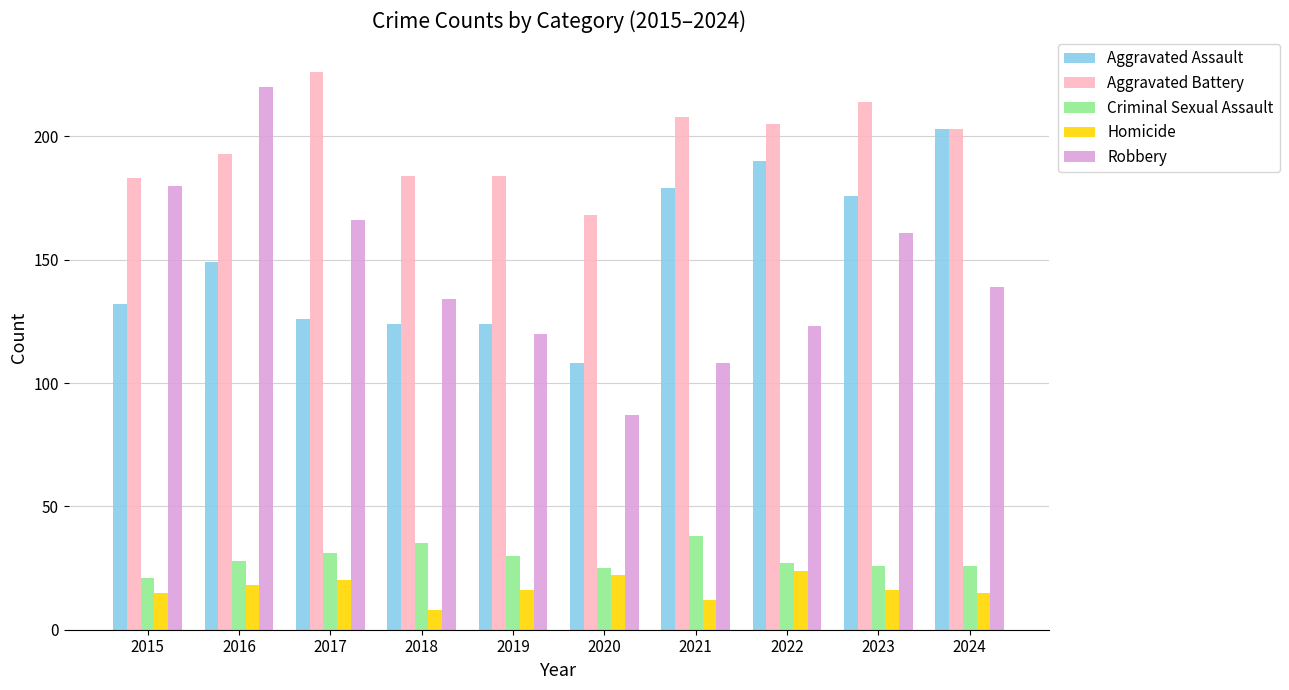

Are the bars grouped side by side (vs. stacked)?

Yes